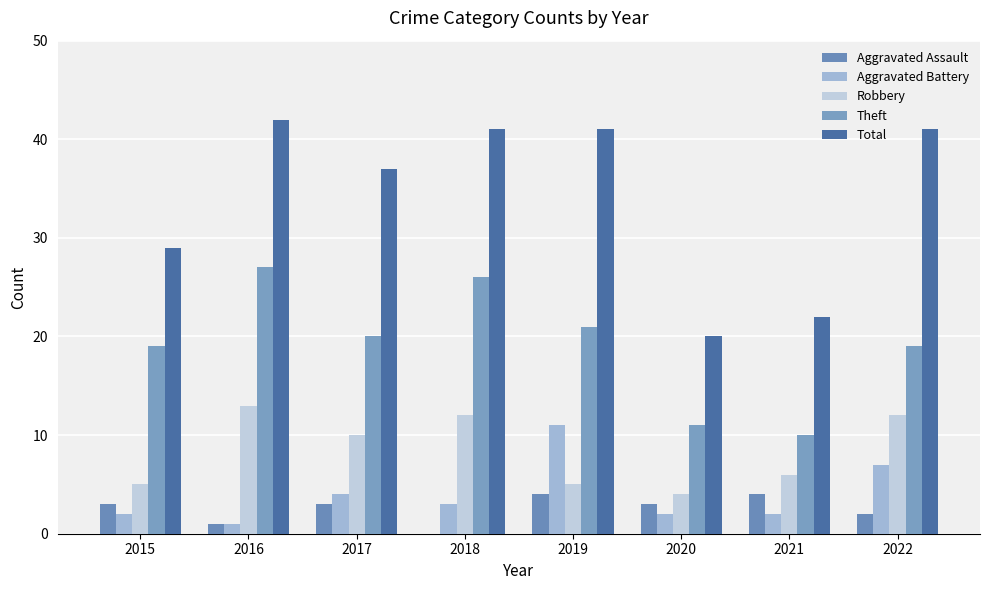

Reading left to right, what are all the values shown in this chart?

Aggravated Assault: 2015=3	2016=1	2017=3	2018=0	2019=4	2020=3	2021=4	2022=2
Aggravated Battery: 2015=2	2016=1	2017=4	2018=3	2019=11	2020=2	2021=2	2022=7
Robbery: 2015=5	2016=13	2017=10	2018=12	2019=5	2020=4	2021=6	2022=12
Theft: 2015=19	2016=27	2017=20	2018=26	2019=21	2020=11	2021=10	2022=19
Total: 2015=29	2016=42	2017=37	2018=41	2019=41	2020=20	2021=22	2022=41